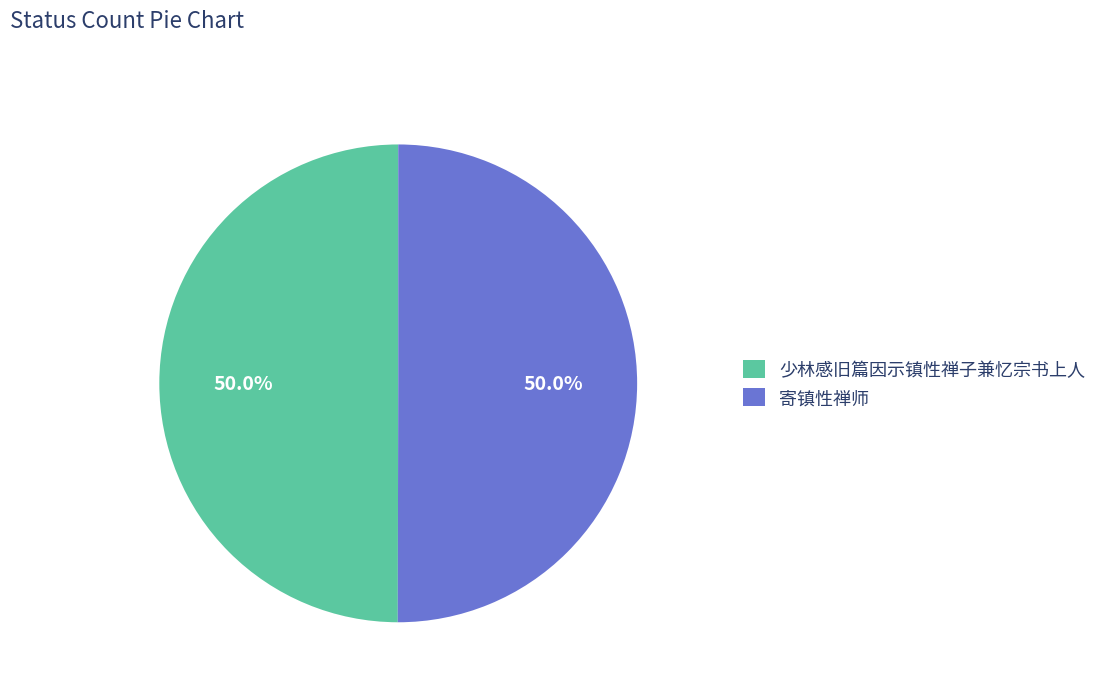

Approximately how many times larger is the value at 寄镇性禅师 compared to 少林感旧篇因示镇性禅子兼忆宗书上人?

1.0